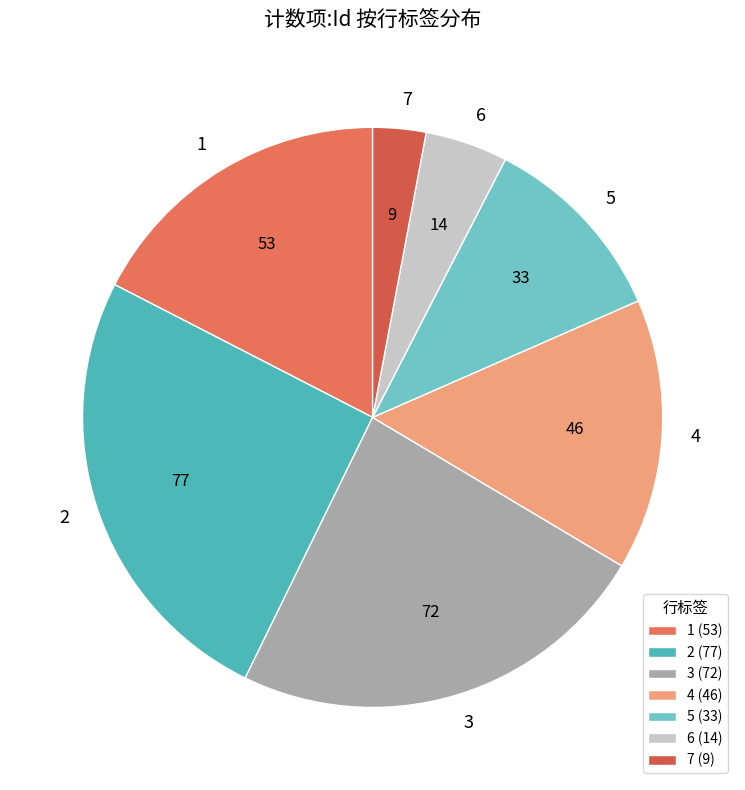

Which slice is the smallest?

7